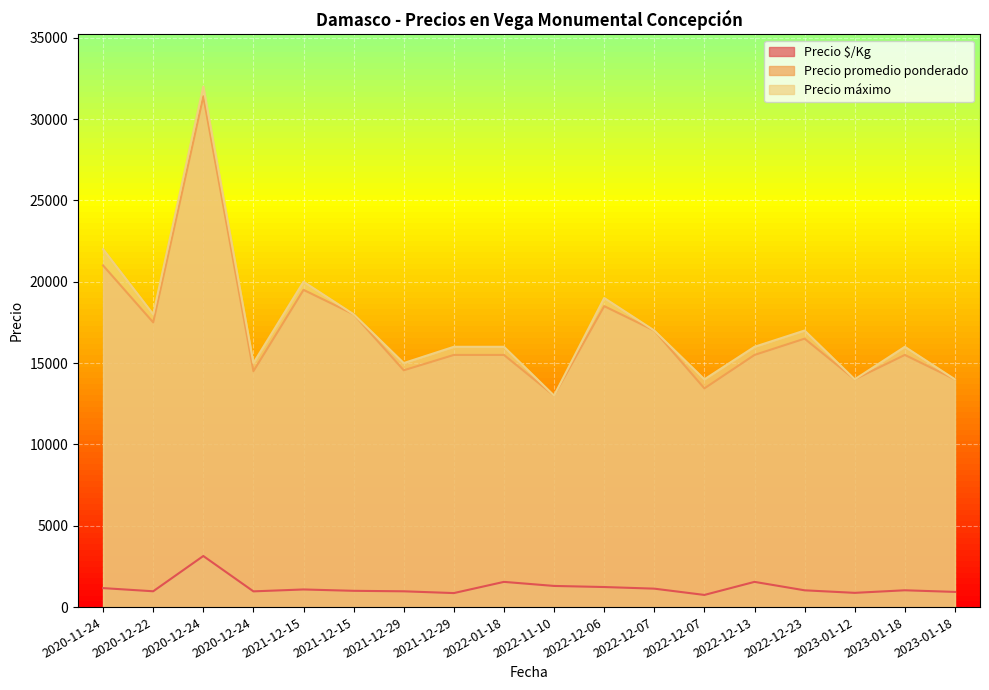

Which series has the widest spread of values?

Precio máximo